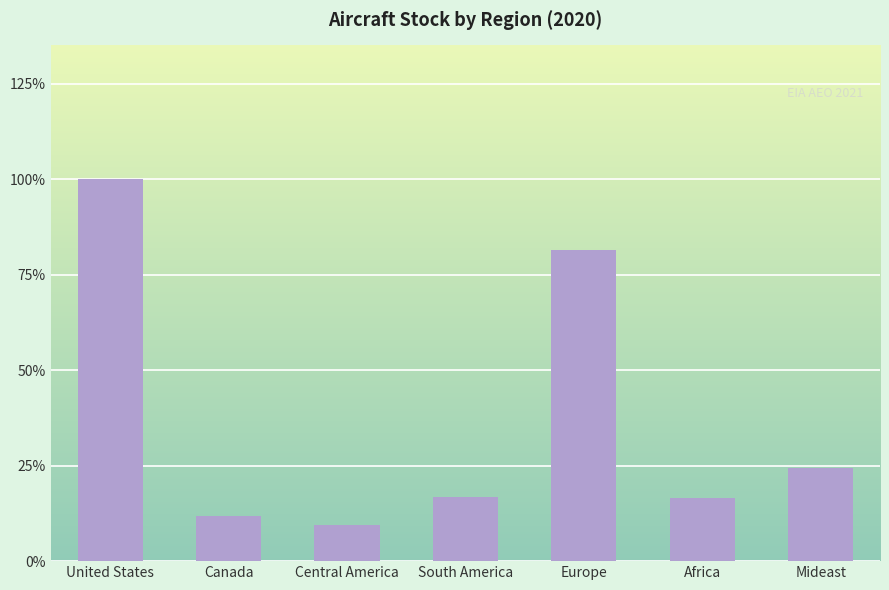

Are the bars horizontal?

No